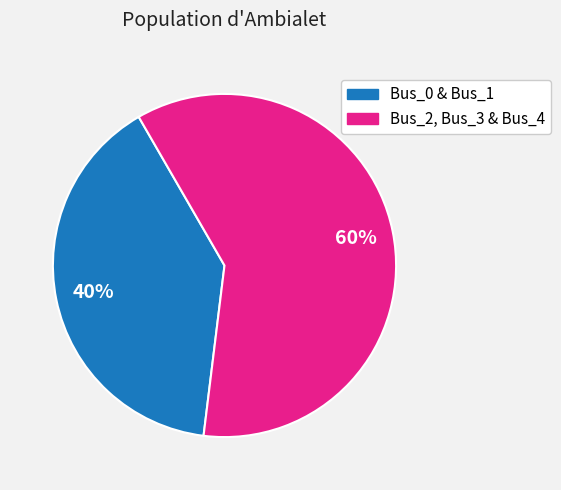

To the nearest percent, what is the combined percentage of Bus_0 & Bus_1 and Bus_2, Bus_3 & Bus_4?

100%